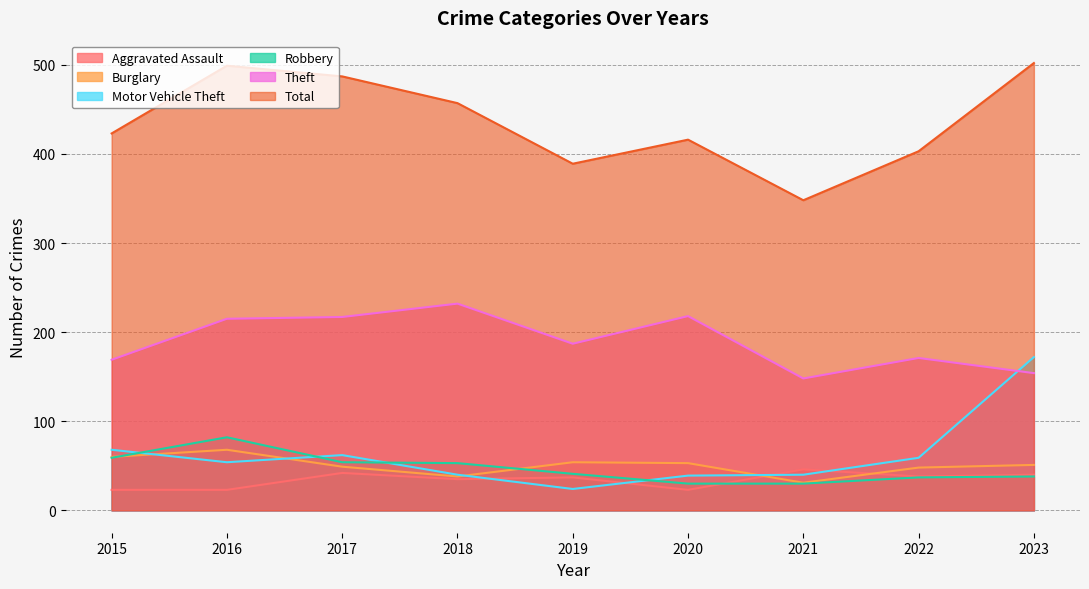

Reading left to right, extract all data points from this chart.

Aggravated Assault: 2015=23	2016=23	2017=42	2018=35	2019=37	2020=23	2021=46	2022=38	2023=40
Burglary: 2015=60	2016=68	2017=49	2018=38	2019=54	2020=53	2021=31	2022=48	2023=51
Motor Vehicle Theft: 2015=68	2016=54	2017=62	2018=40	2019=24	2020=39	2021=40	2022=59	2023=172
Robbery: 2015=59	2016=82	2017=54	2018=53	2019=41	2020=30	2021=30	2022=37	2023=38
Theft: 2015=169	2016=215	2017=217	2018=232	2019=187	2020=218	2021=148	2022=171	2023=154
Total: 2015=423	2016=499	2017=487	2018=457	2019=389	2020=416	2021=348	2022=403	2023=502